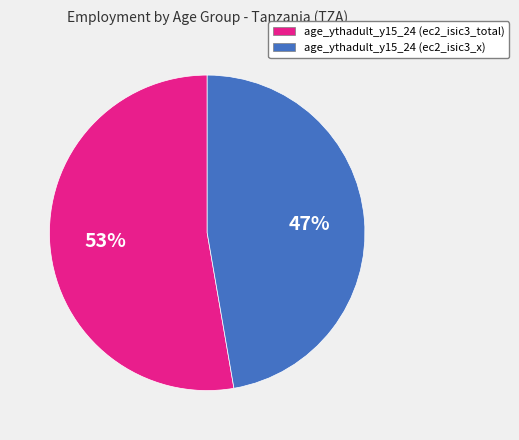

Rank the categories by value from lowest to highest.

age_ythadult_y15_24 (ec2_isic3_x), age_ythadult_y15_24 (ec2_isic3_total)